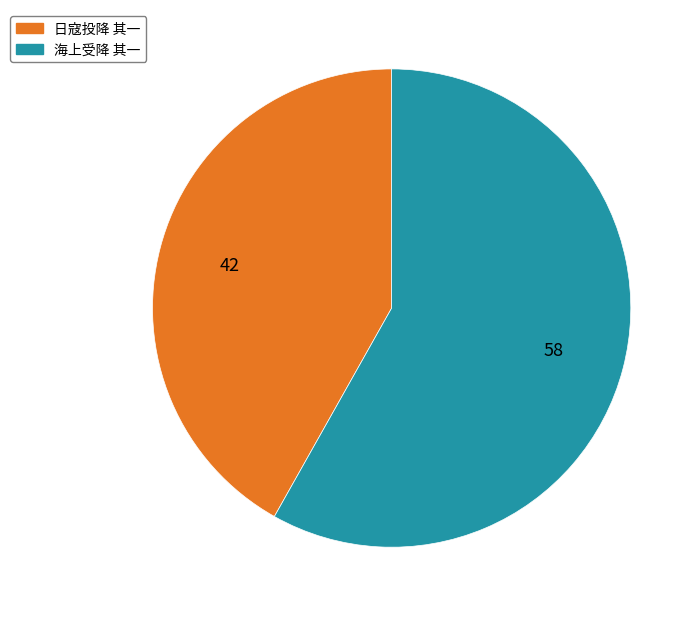

True or false: 海上受降 其一 accounts for 58% of the total.

True